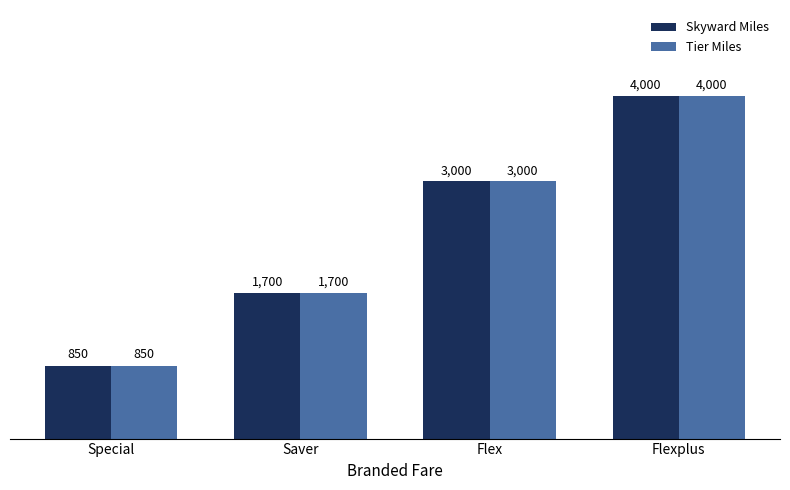

At which category is the sum across all series the highest?

Flexplus